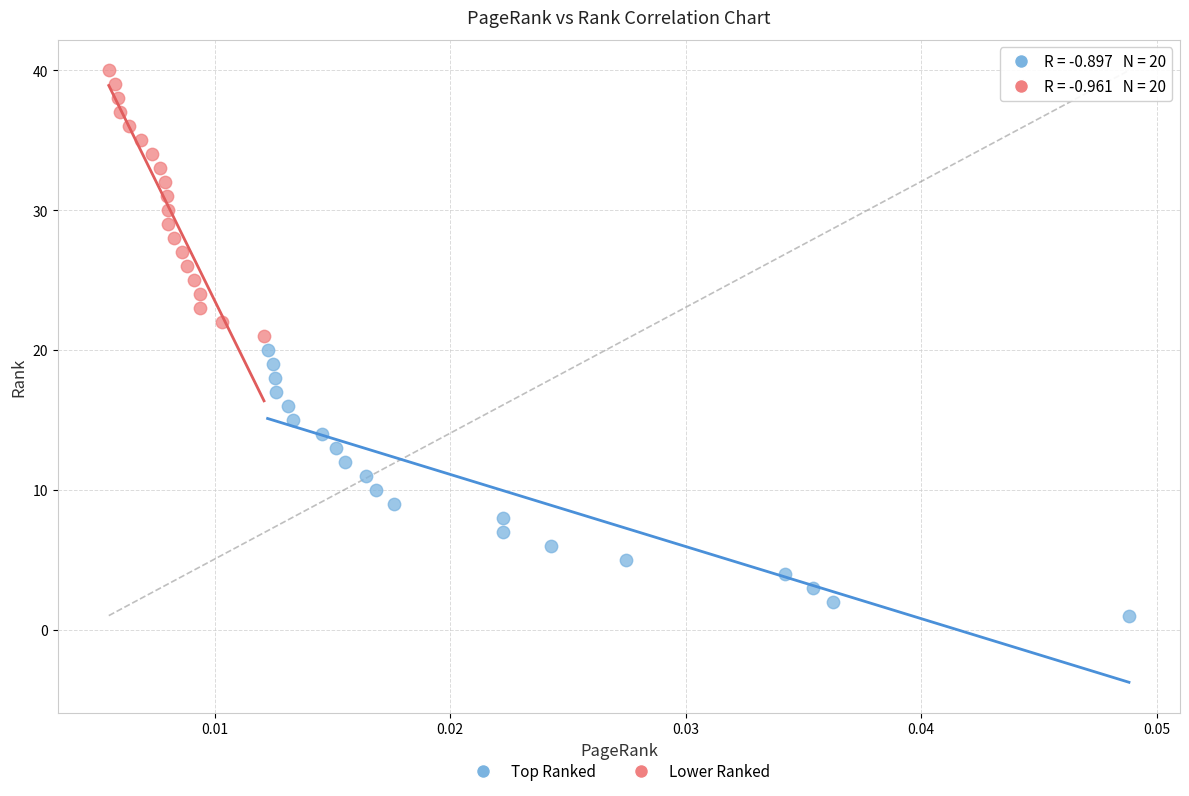

Which series reaches the maximum Y coordinate?

Lower Ranked